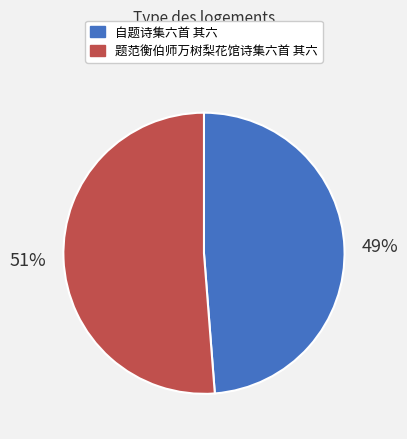

Count the number of slices in the pie.

2